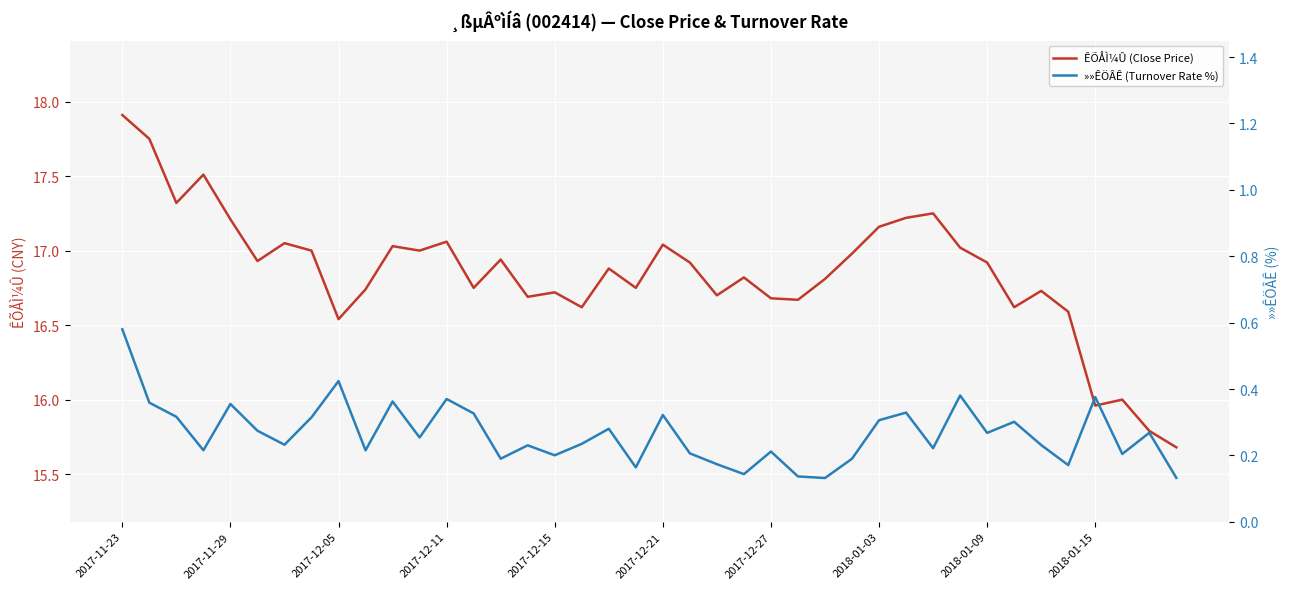

What are all the series names shown in the legend?

ÊÕÅÌ¼Û (Close Price), »»ÊÖÂÊ (Turnover Rate %)